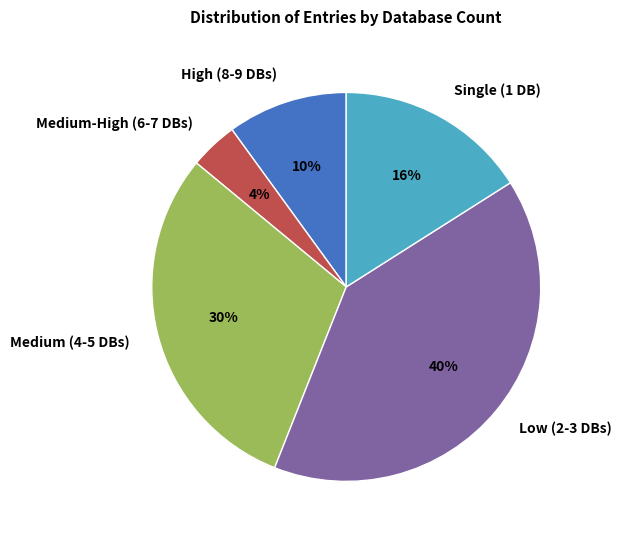

Count the number of slices in the pie.

5